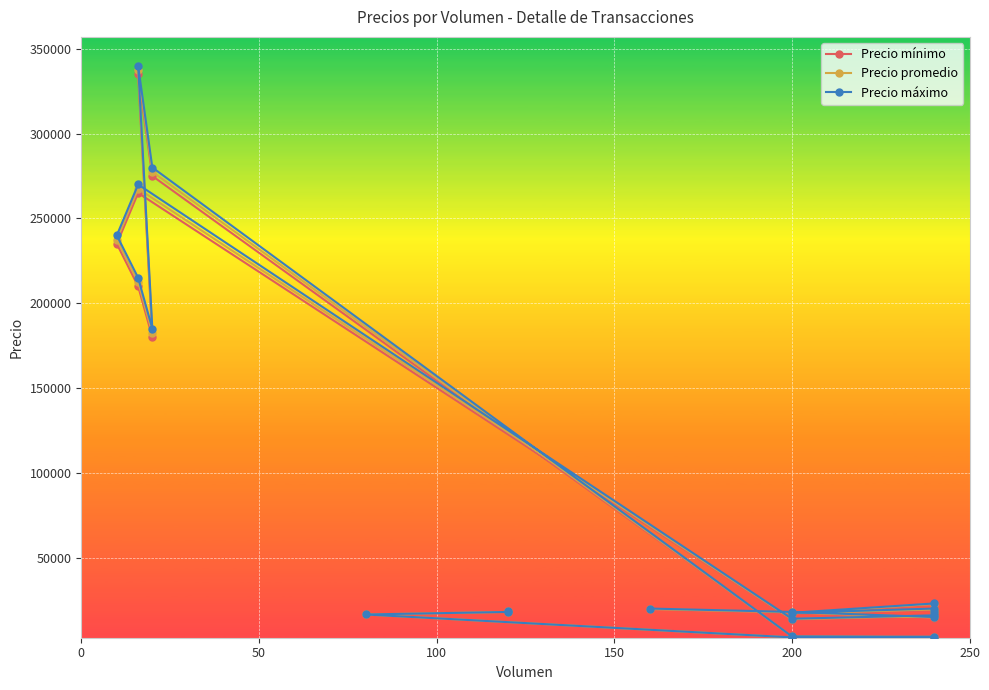

How many values in the Precio promedio series are below 18000?

10